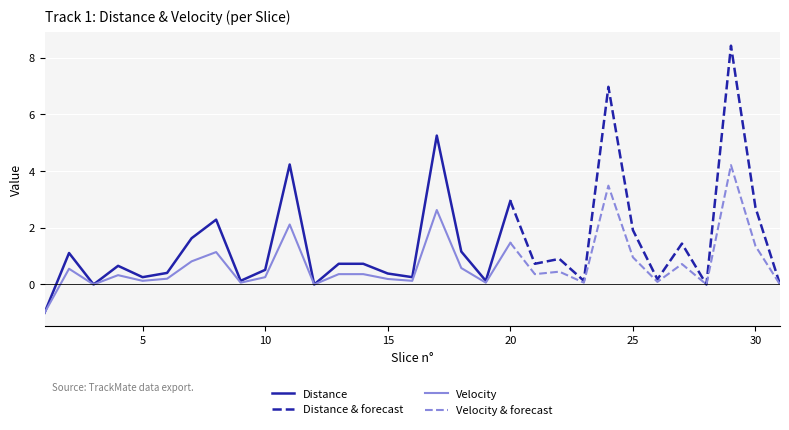

Reading right to left, transcribe all the data shown in this chart.

Distance: 0.0	2.7	8.4	0.0	1.4	0.2	1.9	7.0	0.1	0.9	0.7	2.9	0.1	1.2	5.3	0.3	0.4	0.7	0.7	0.0	4.2	0.5	0.1	2.3	1.6	0.4	0.3	0.7	0.0	1.1	-1.0
Velocity: 0.0	1.4	4.2	0.0	0.7	0.1	1.0	3.5	0.1	0.5	0.4	1.5	0.1	0.6	2.6	0.1	0.2	0.4	0.4	0.0	2.1	0.3	0.1	1.1	0.8	0.2	0.1	0.3	0.0	0.6	-1.0